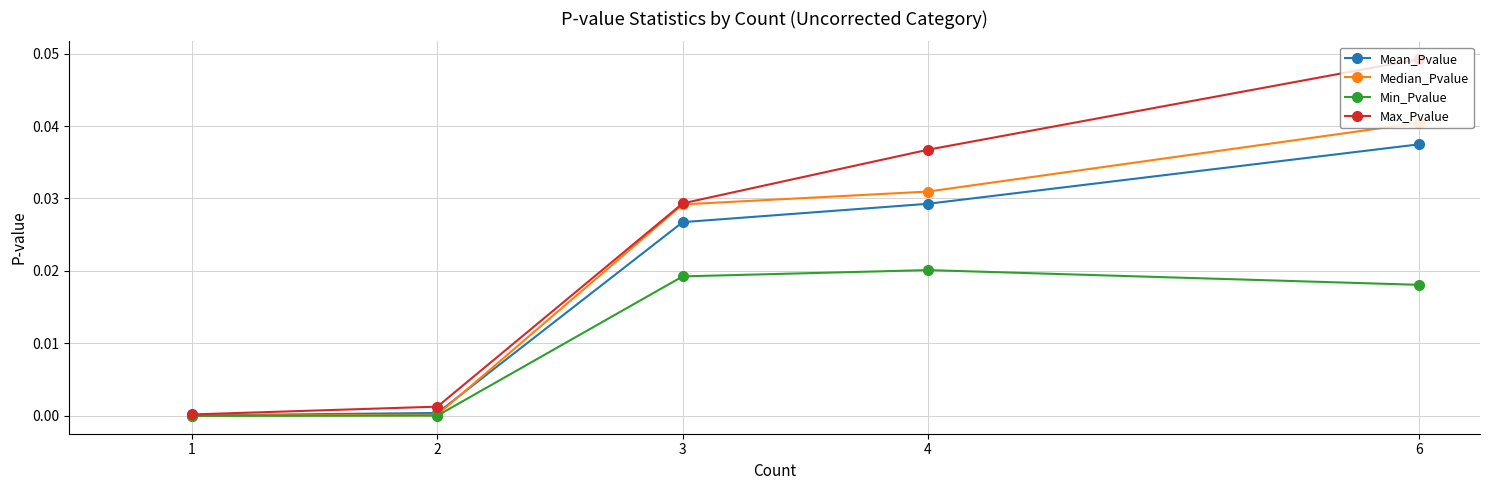

The value of Median_Pvalue at 4 is 0.0. True or false?

True